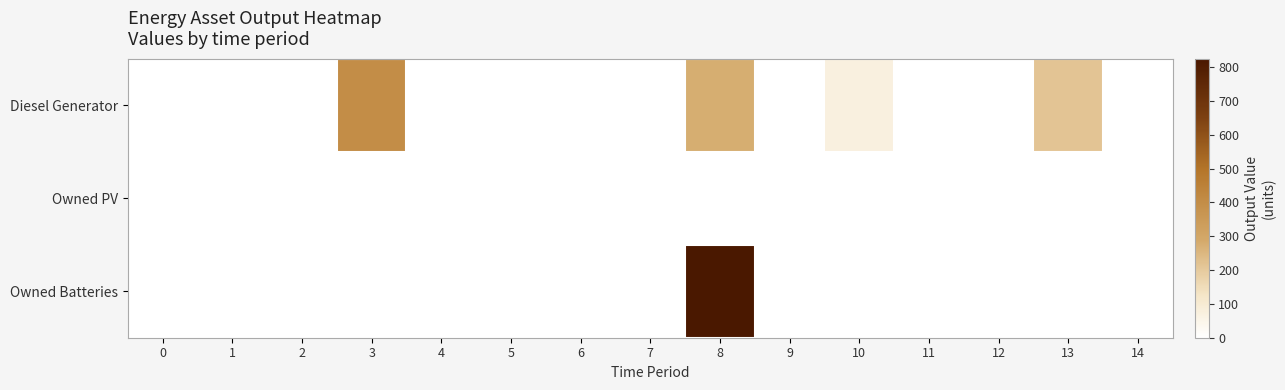

Which has a higher value, 13 or 1?

13